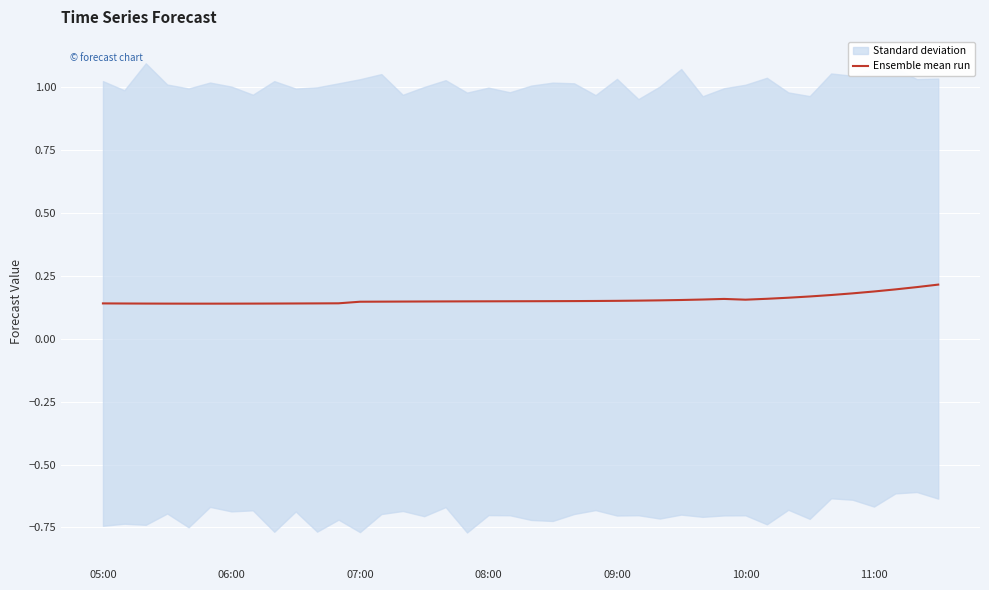

How many values are between 0 and 1?

40